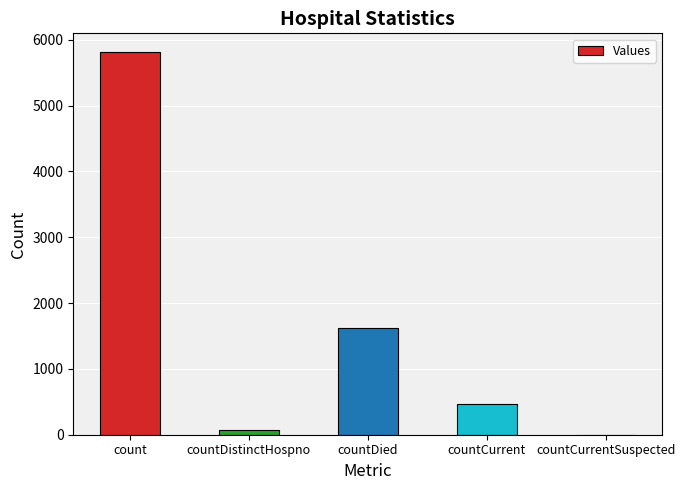

The value at countDied is 1628. True or false?

True